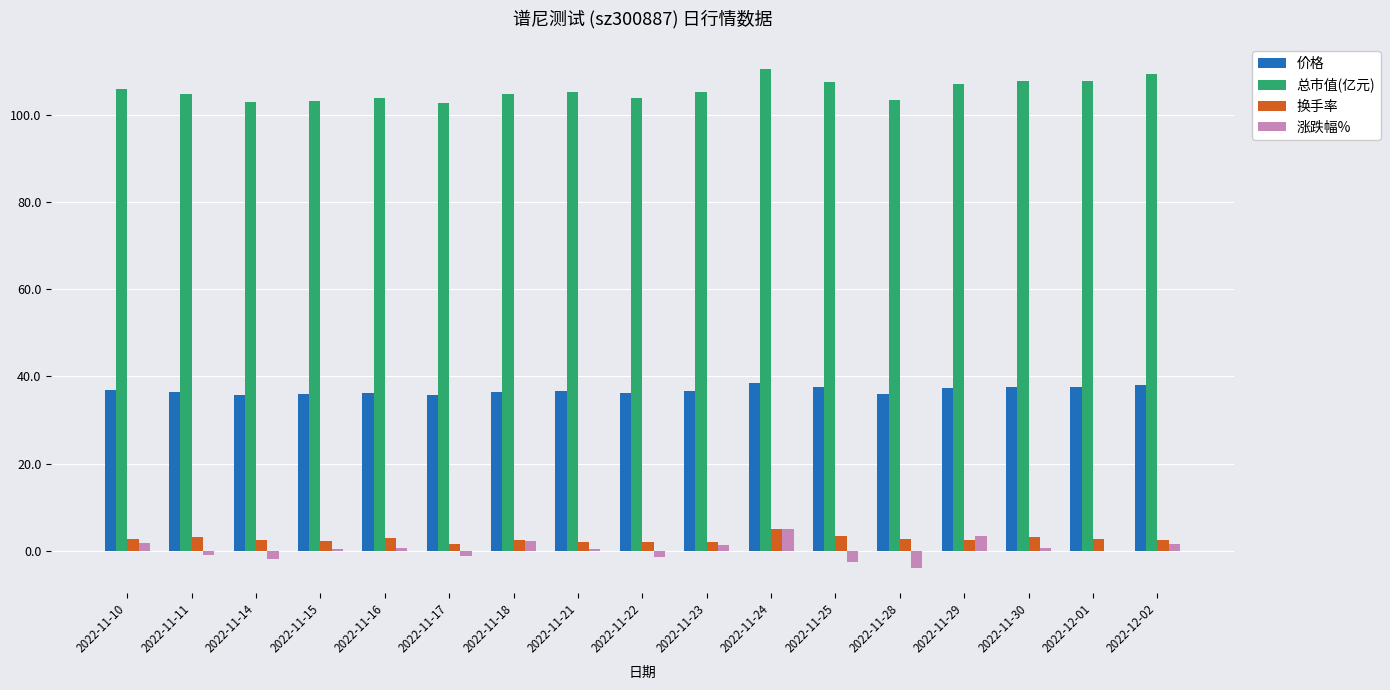

Is it true that 换手率 equals 2.0 at 2022-11-23?

True